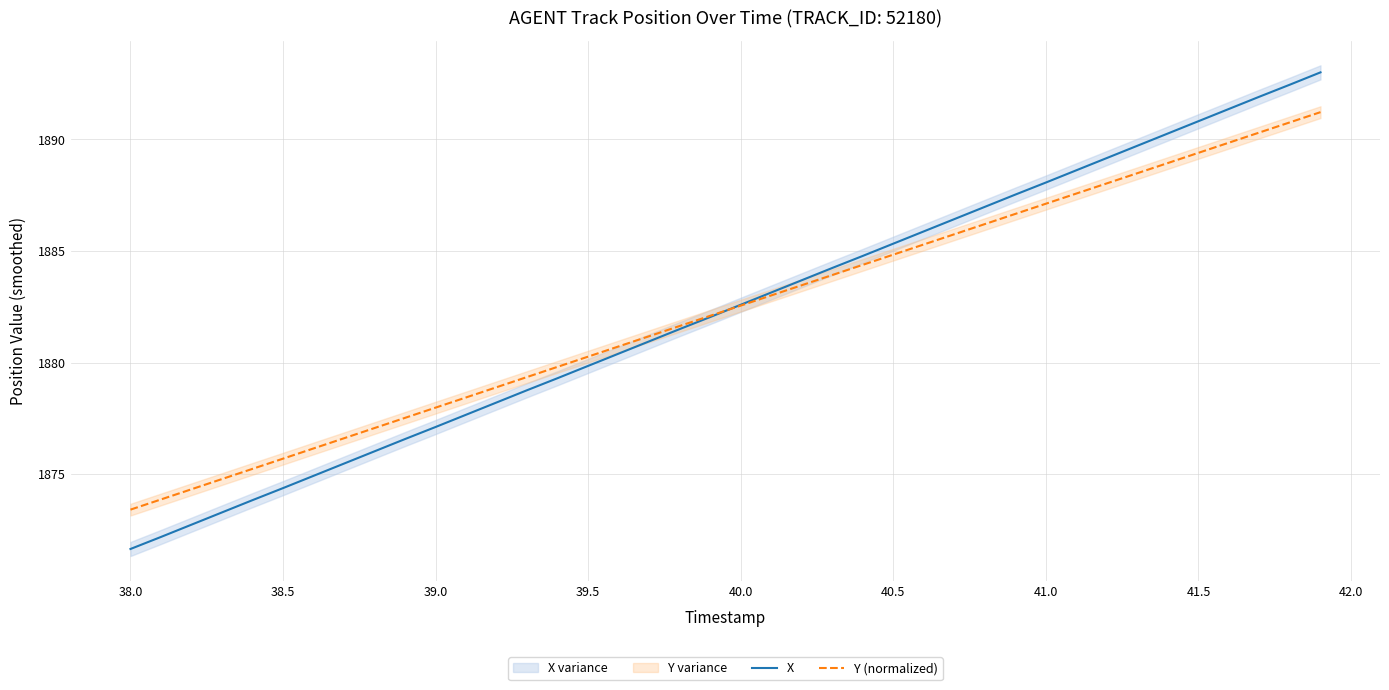

True or false: X has more than 2 points higher than both neighbors.

False